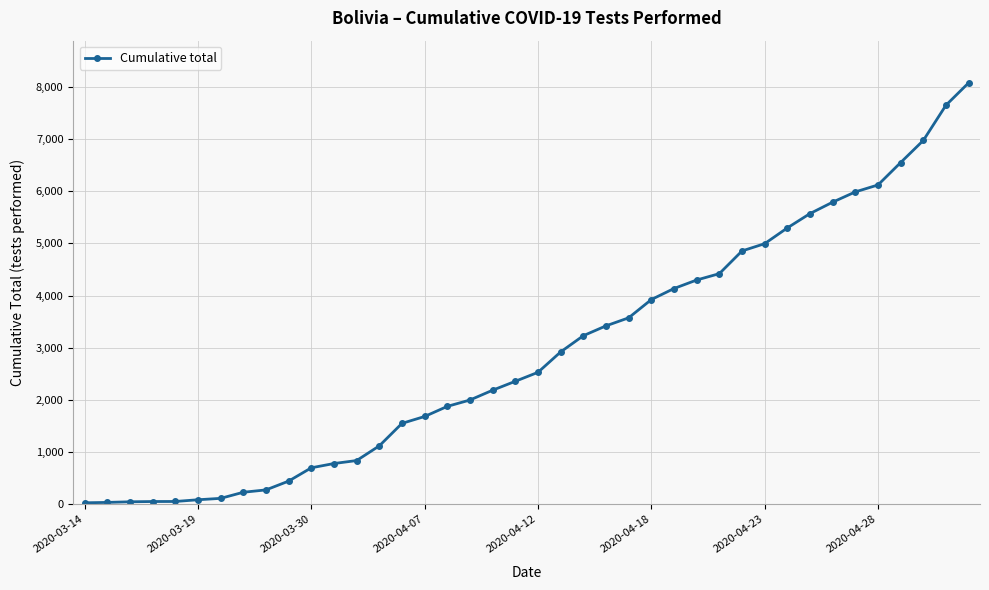

How many lines are shown in the chart?

1